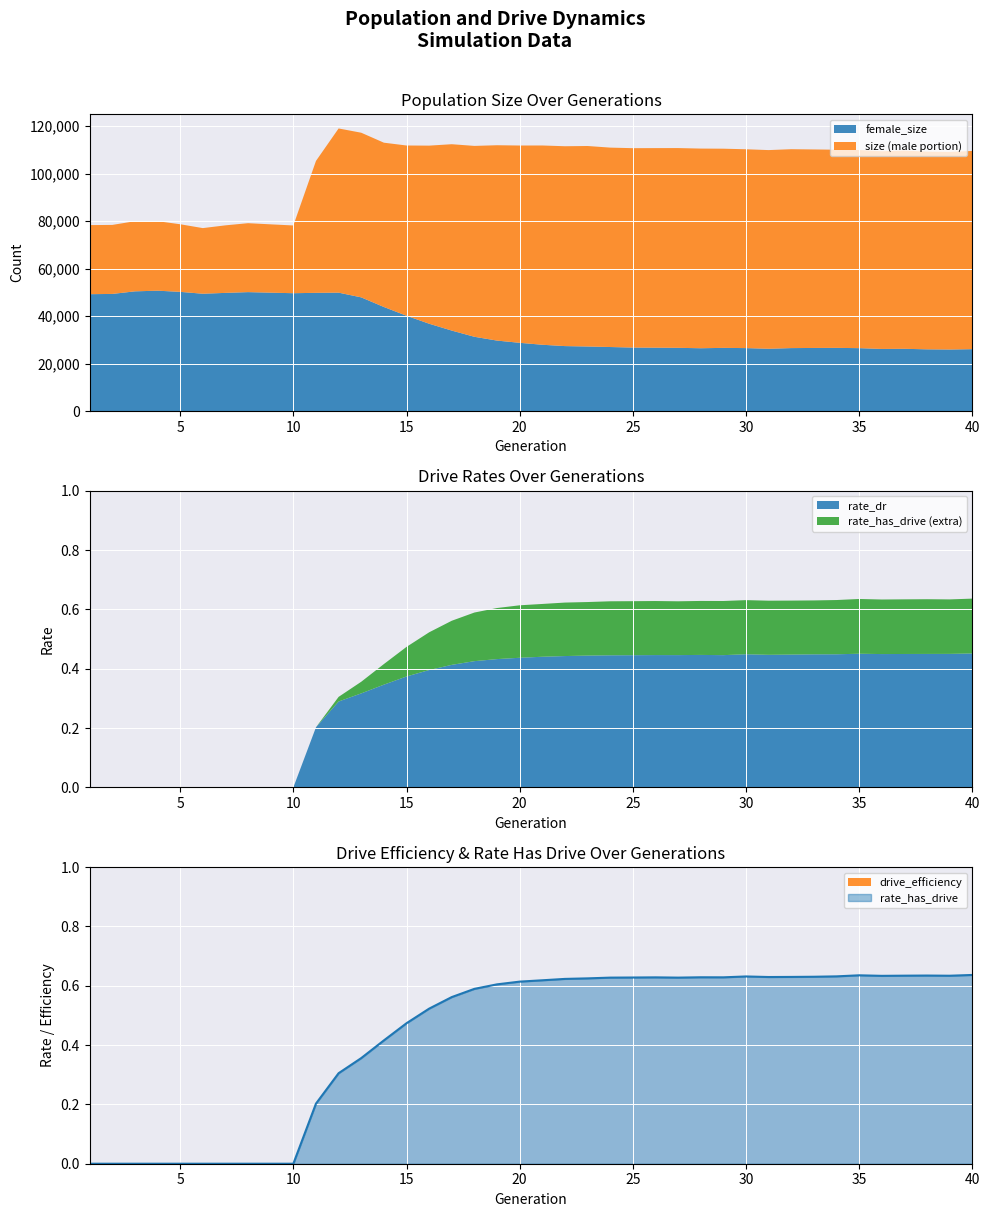

What is the lowest value of the female_size series?

25933